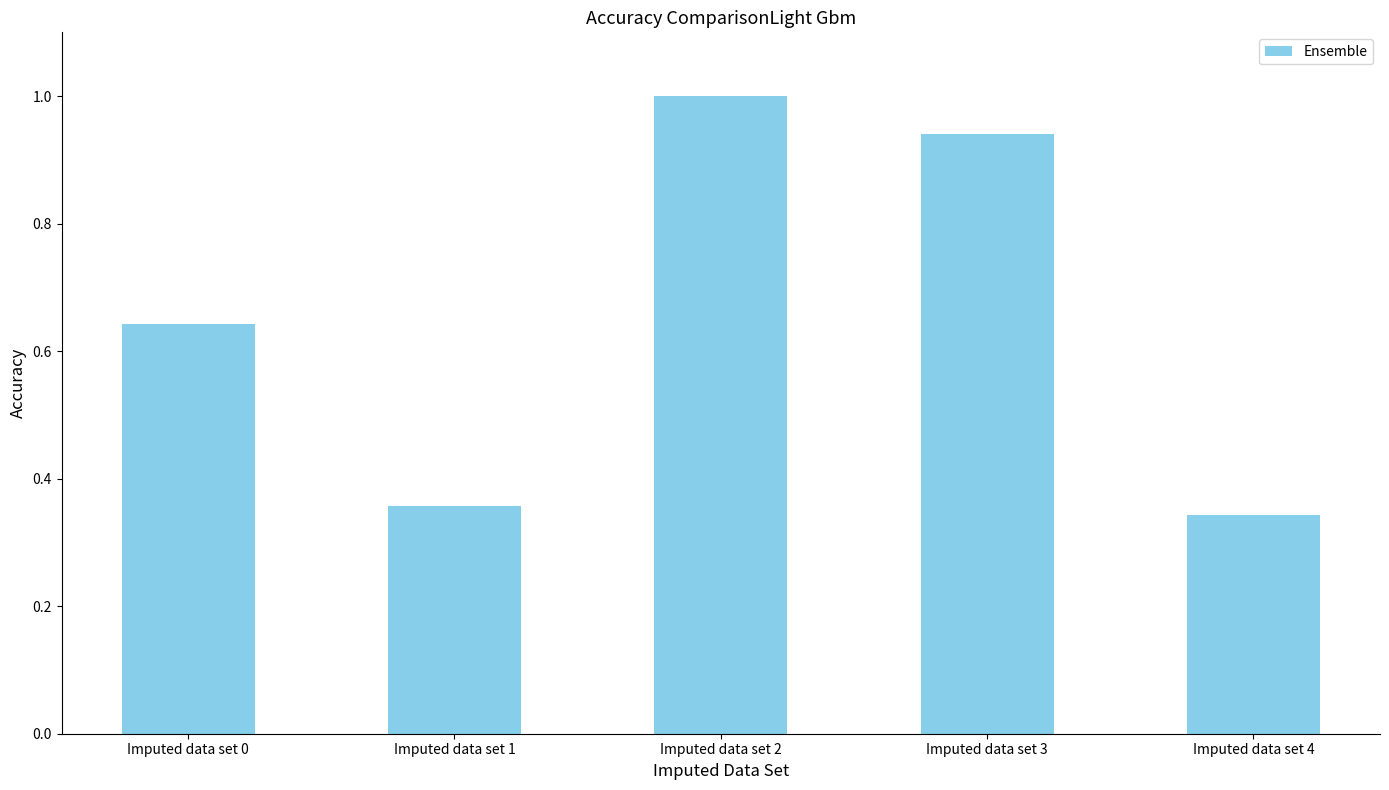

The chart shows a value of 0.6 at Imputed data set 1. True or false?

False